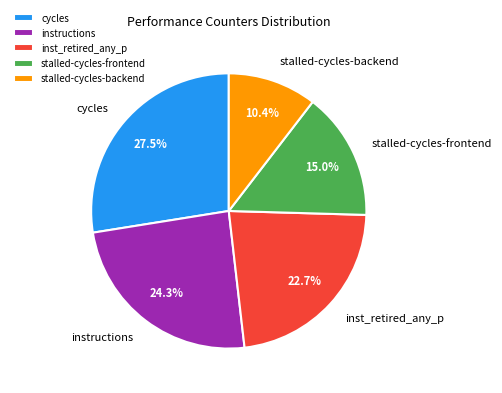

To the nearest percent, what portion does stalled-cycles-backend represent?

10%